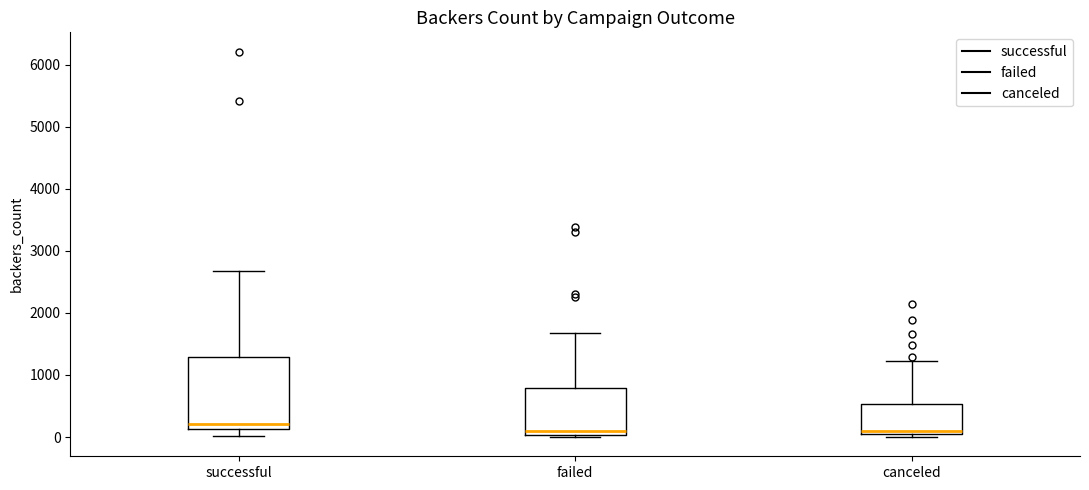

Comparing the boxes themselves (not the whiskers), which one is the tallest?

successful